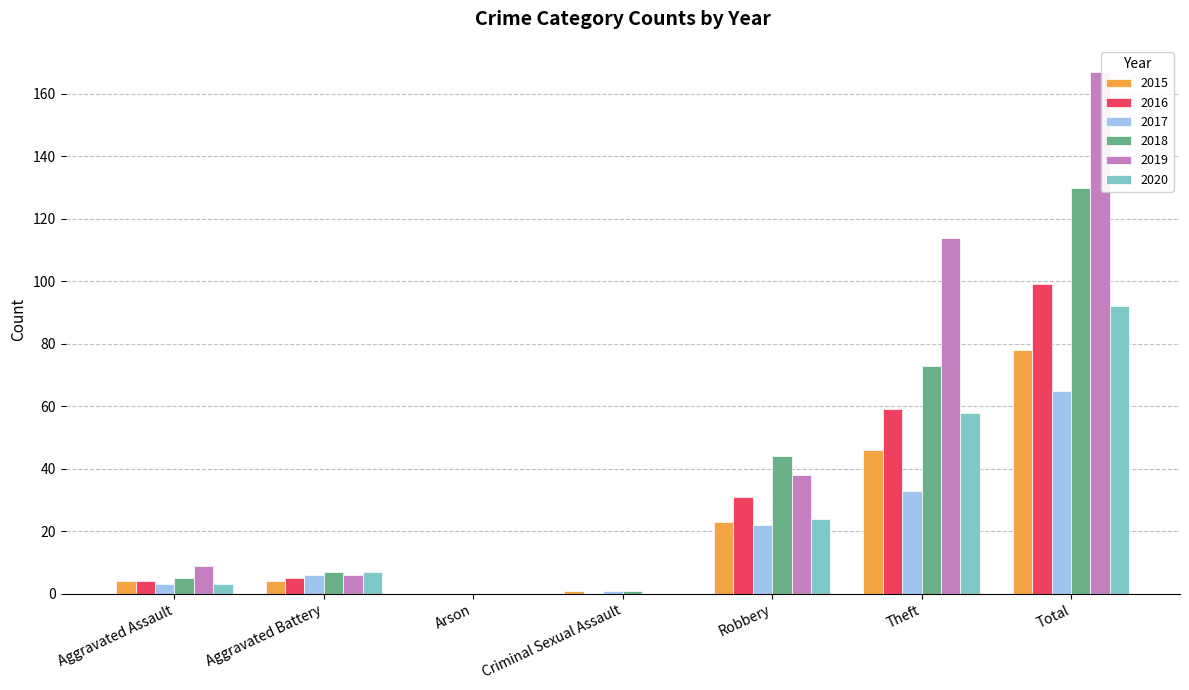

What is the total value across all series at Aggravated Battery?

35